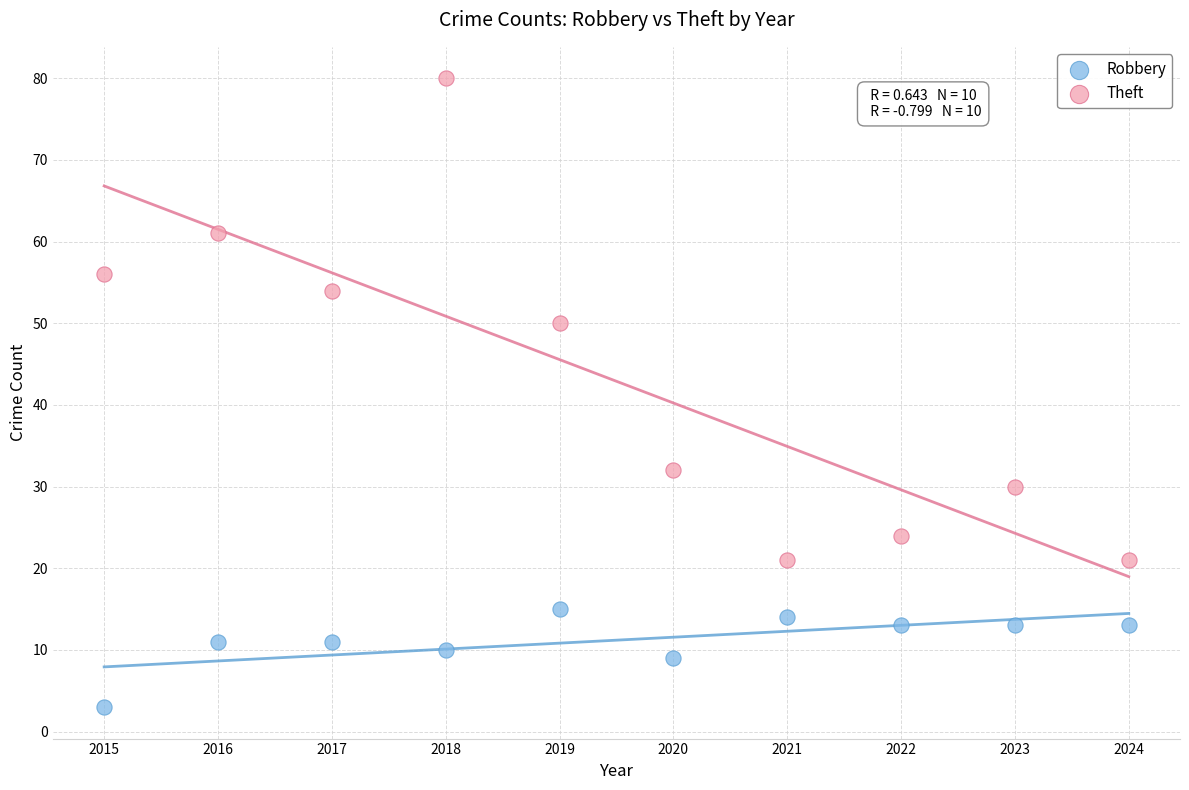

Across all data points, what is the range of X values (max minus min)?

9